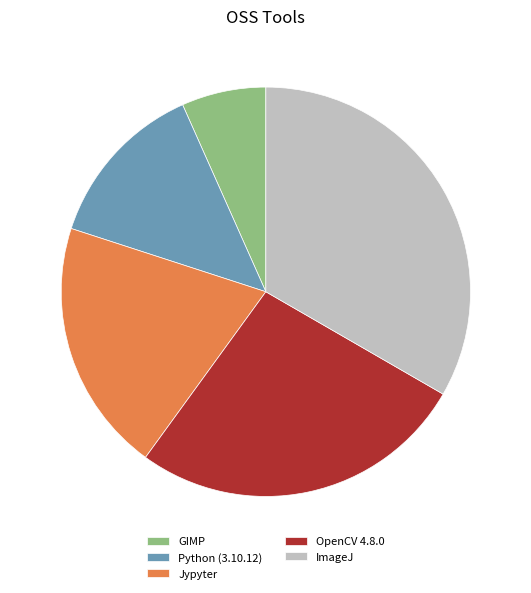

Between Jypyter and OpenCV 4.8.0, which is larger?

OpenCV 4.8.0